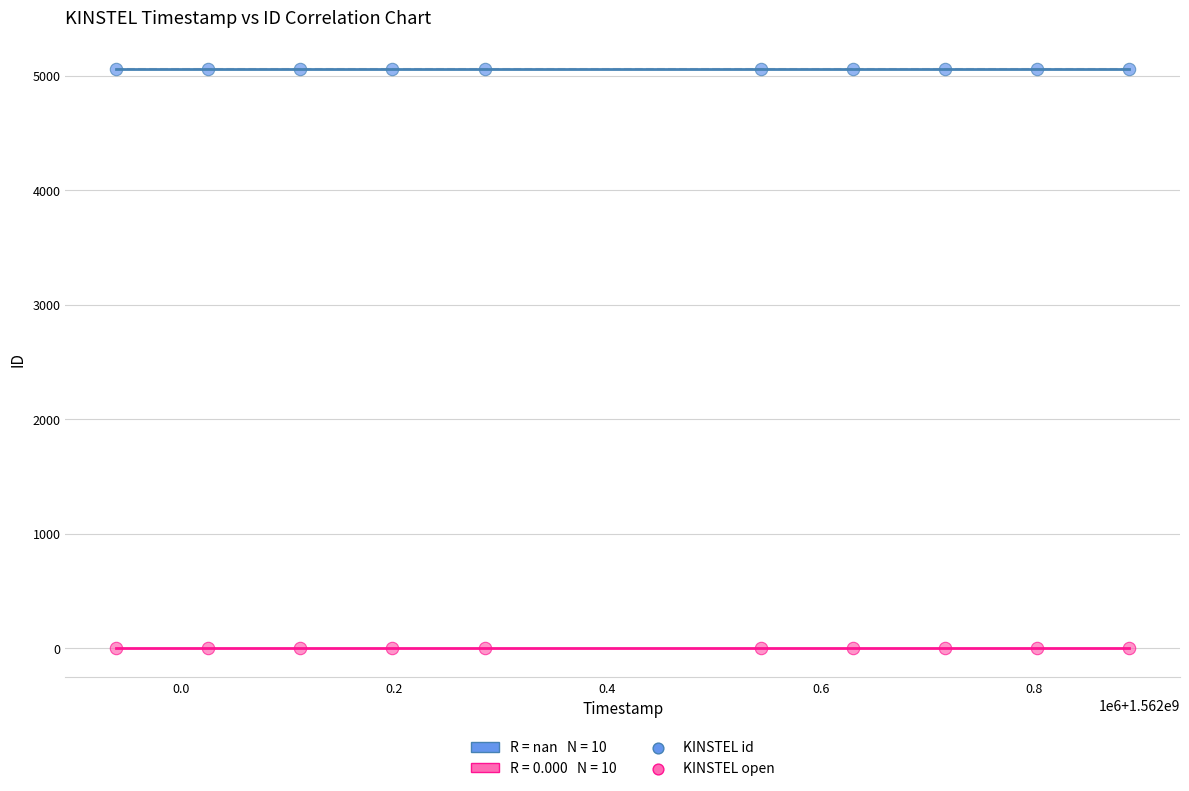

Which series reaches the minimum Y coordinate?

KINSTEL open